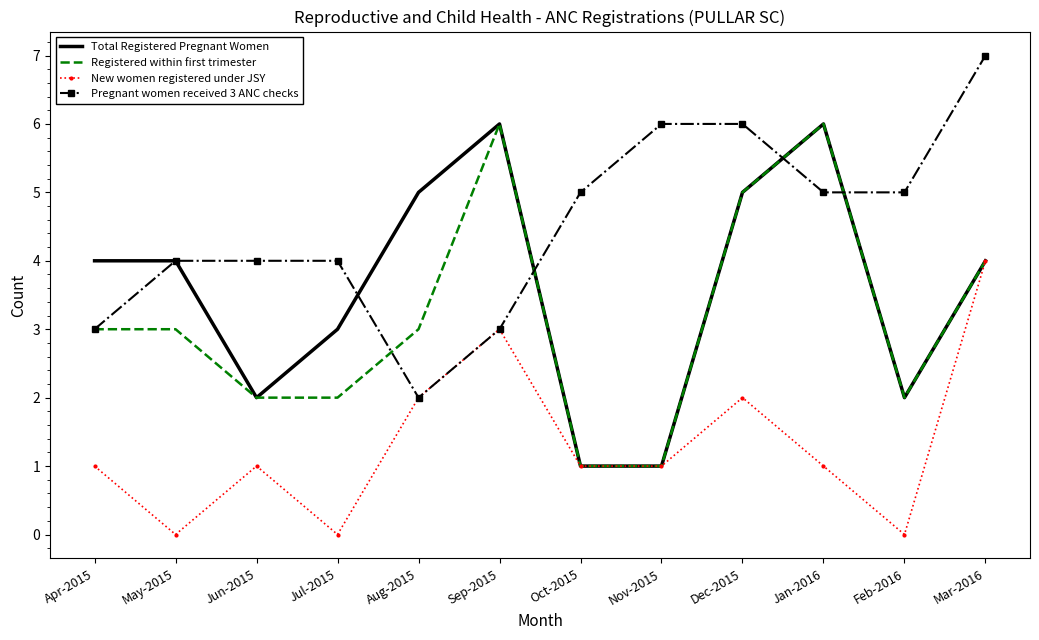

At Jul-2015, list the series in order from smallest to largest.

New women registered under JSY, Registered within first trimester, Total Registered Pregnant Women, Pregnant women received 3 ANC checks